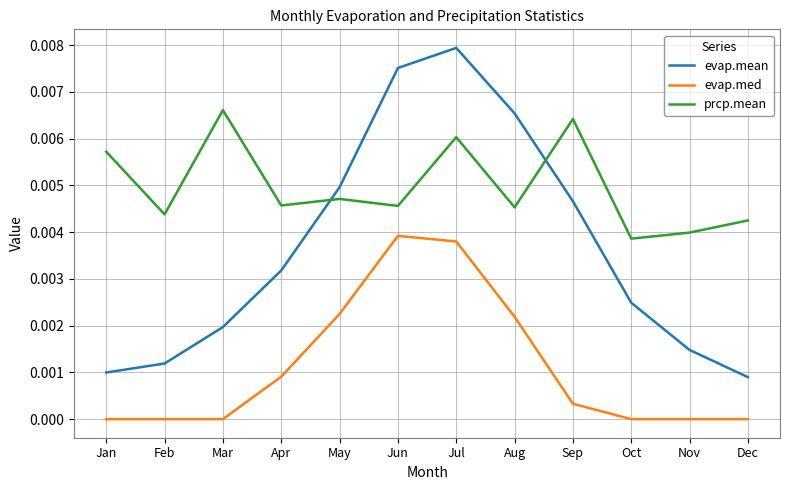

Where is the first local maximum for prcp.mean?

Mar